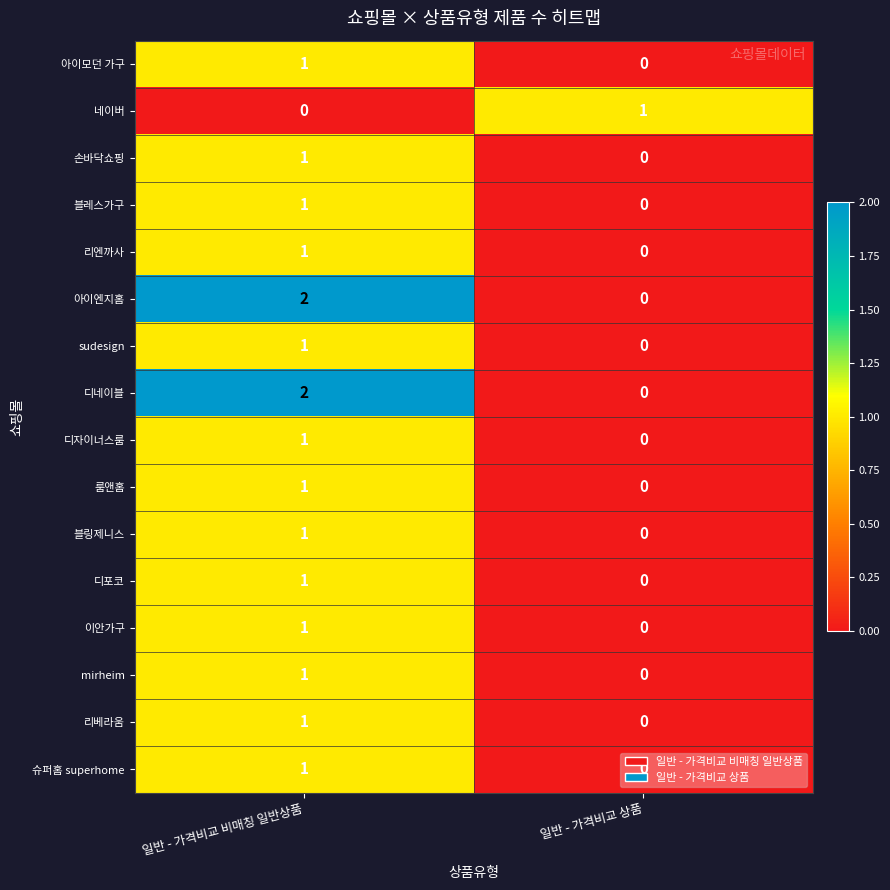

At which label is 이안가구 closest to 0?

일반 - 가격비교 상품